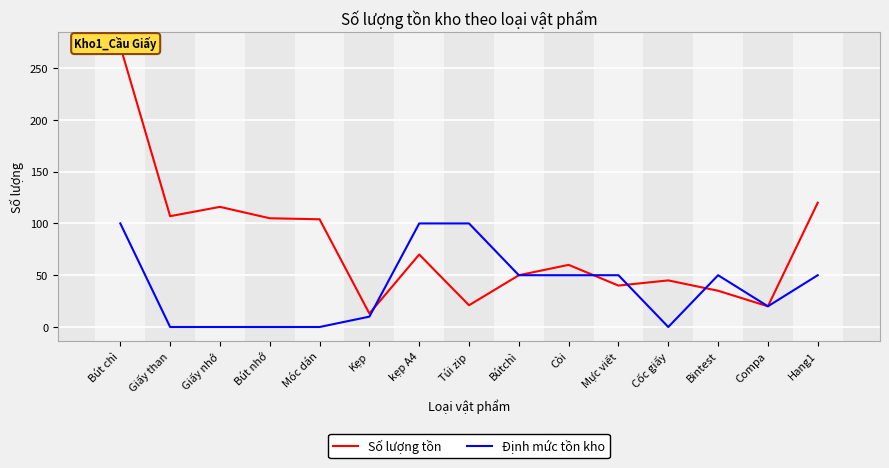

Is it true that Số lượng tồn equals 54 at Bintest?

False